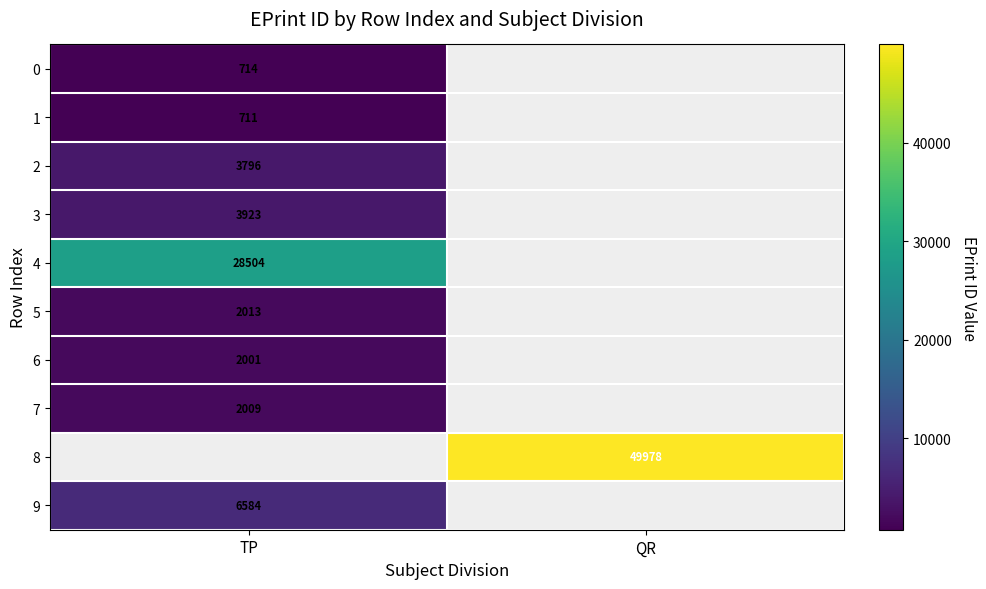

Which category has the lowest value across all series?

TP